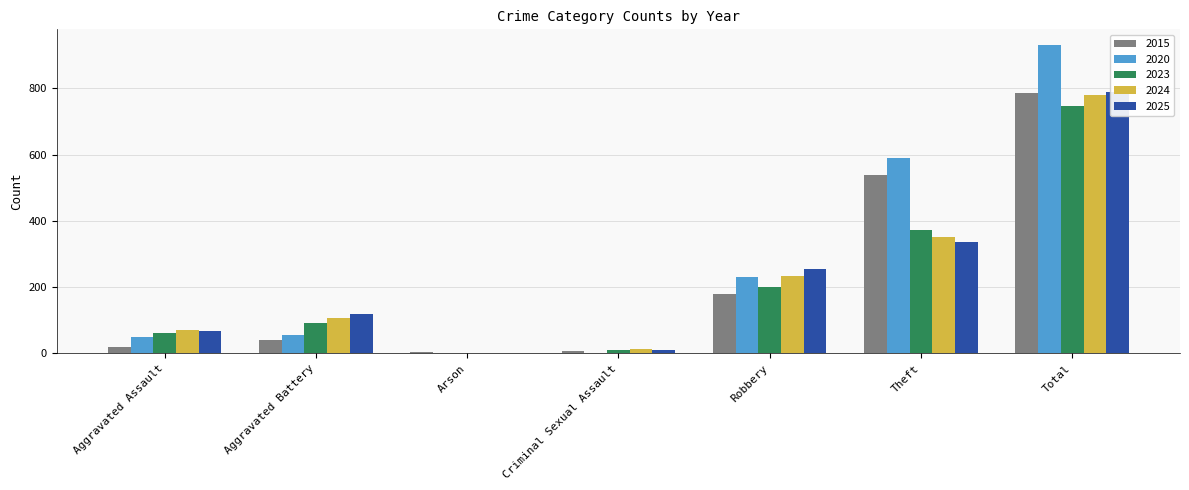

How many bars are there in total?

35